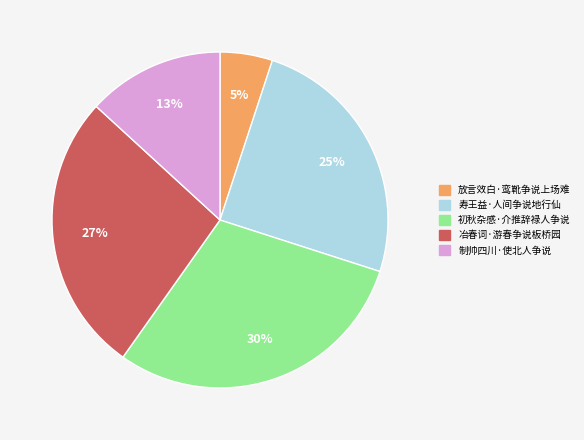

How many segments does this pie chart have?

5